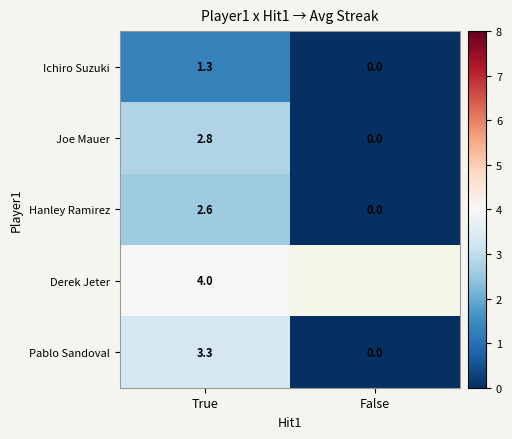

At which label does Joe Mauer reach its minimum?

False